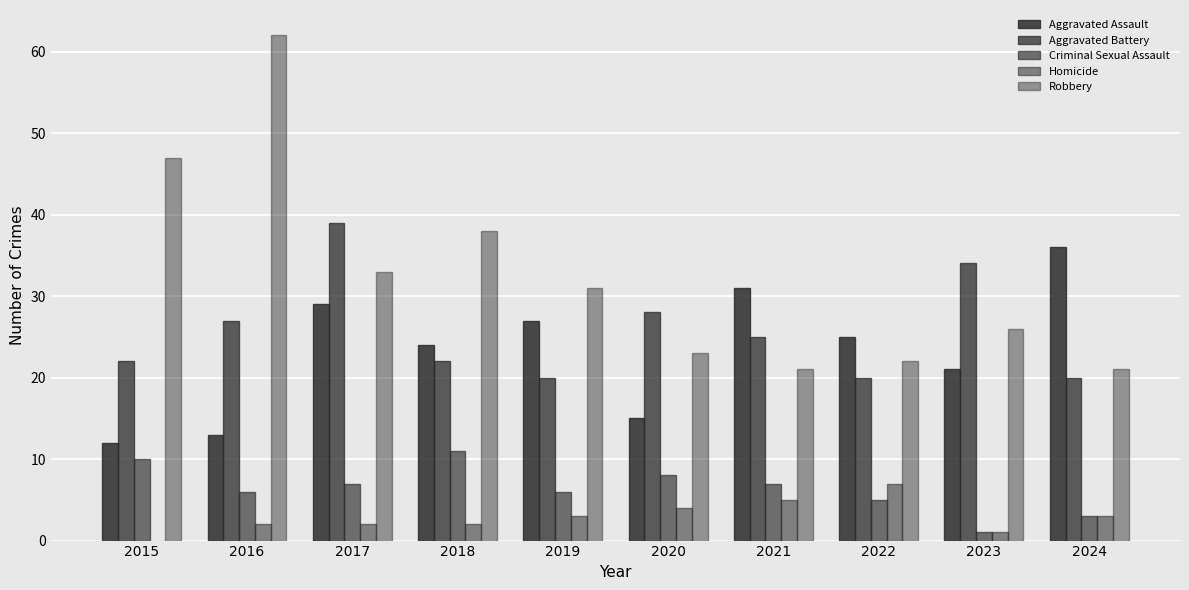

The Aggravated Battery series shows 20 at 2024. True or false?

True